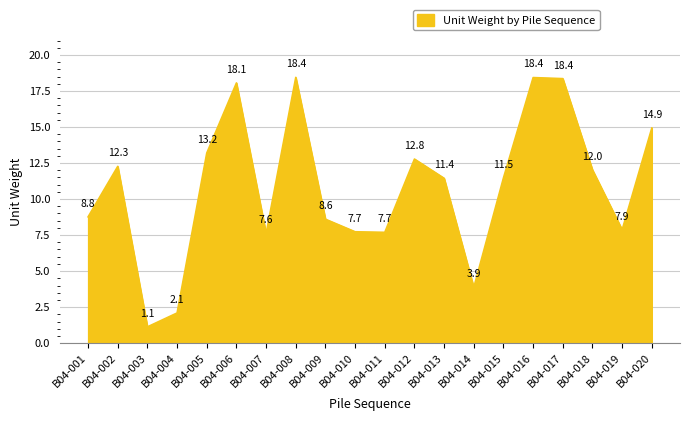

Which label corresponds to the smallest value in the chart?

B04-003